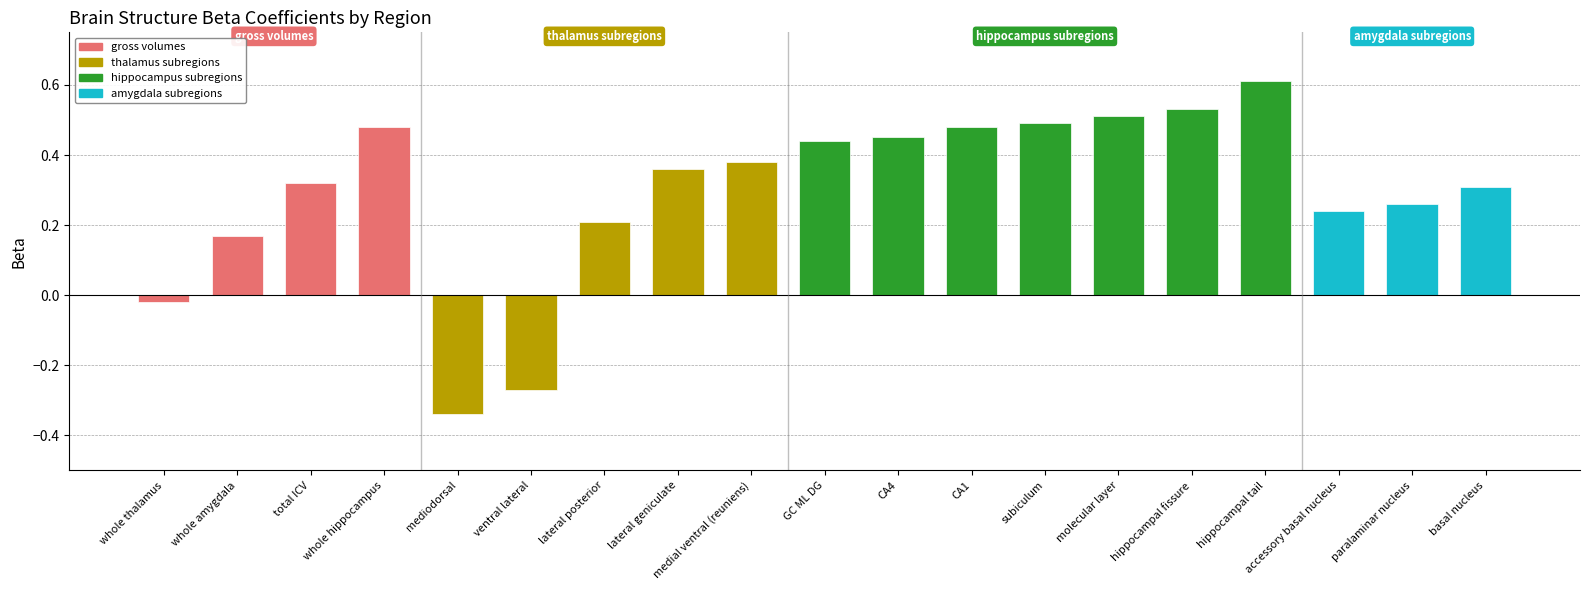

The value at accessory basal nucleus is 0.3. True or false?

False